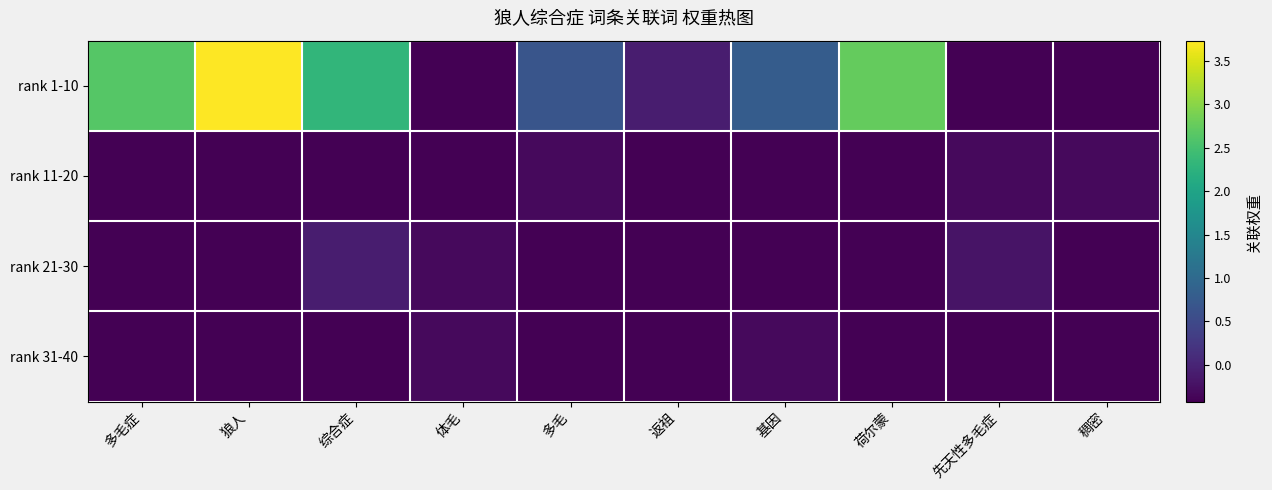

Which series has the largest range (max minus min)?

rank 1-10